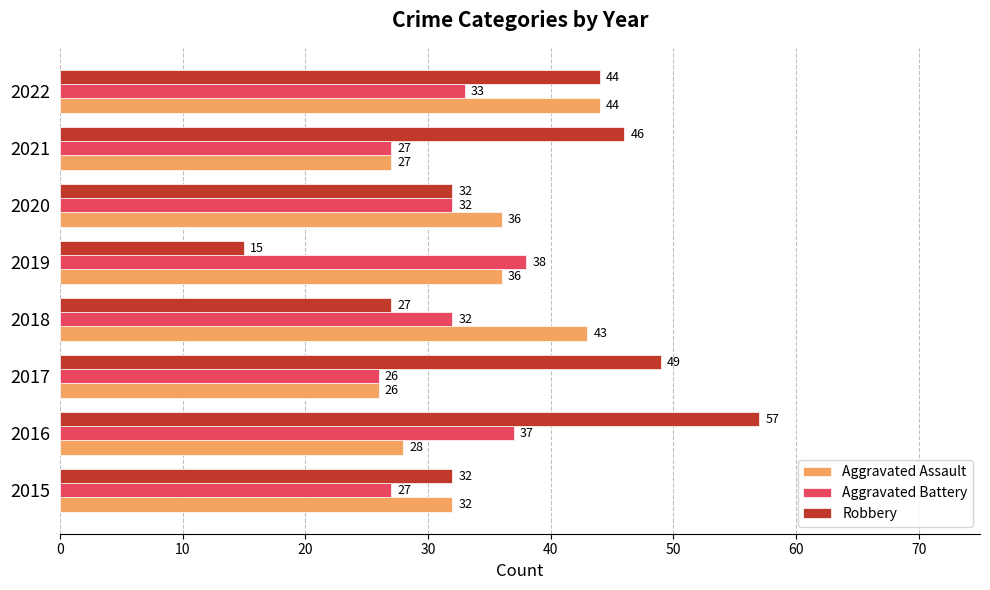

What is the approximate value of Aggravated Assault at 2016, to the nearest 5?

30